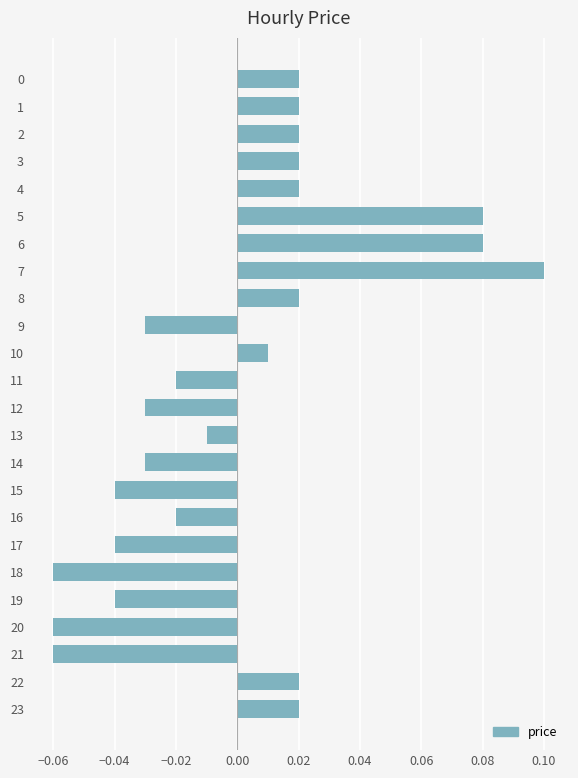

True or false: the data shows 0.1 at 7.

True